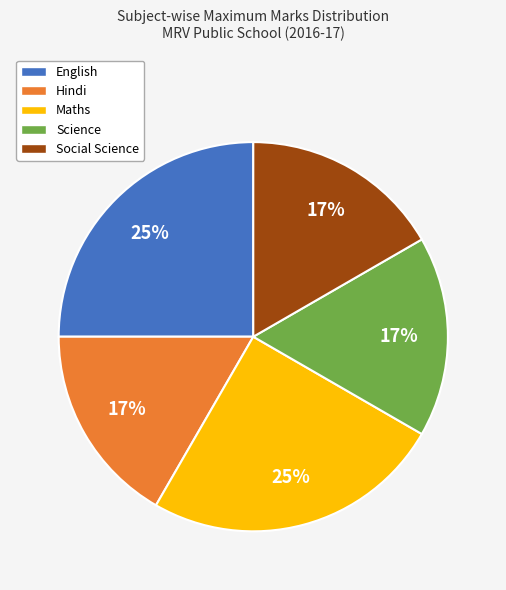

Approximately how many times larger is the value at Maths compared to Social Science?

1.5